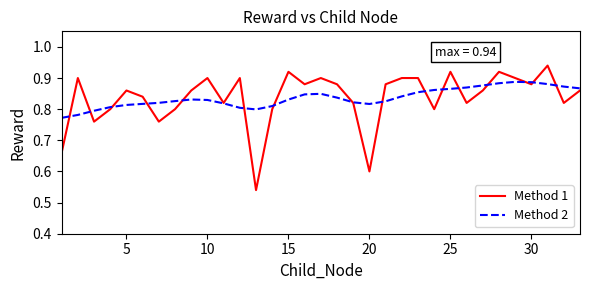

Which series has the largest range (max minus min)?

Method 1